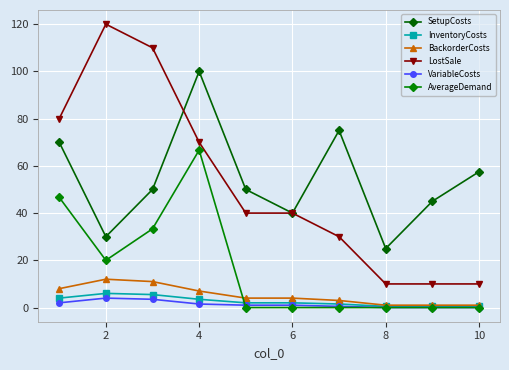

What is the maximum value for VariableCosts?

4.0